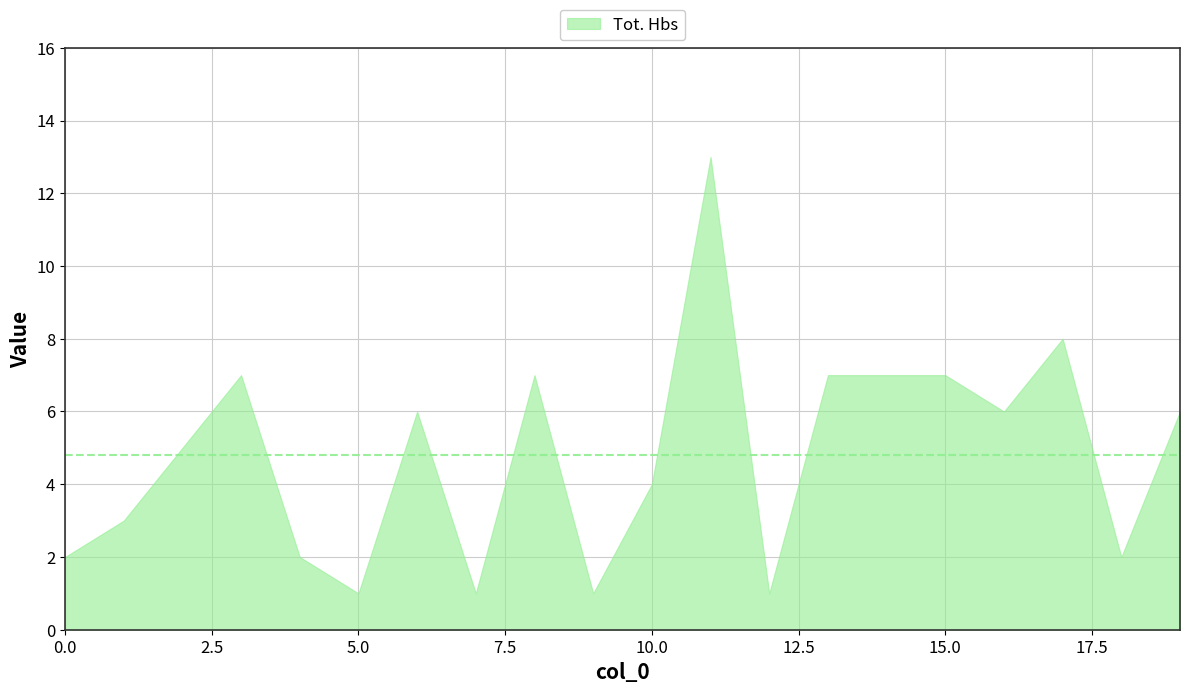

What is the value of the 11th point from the left?

4